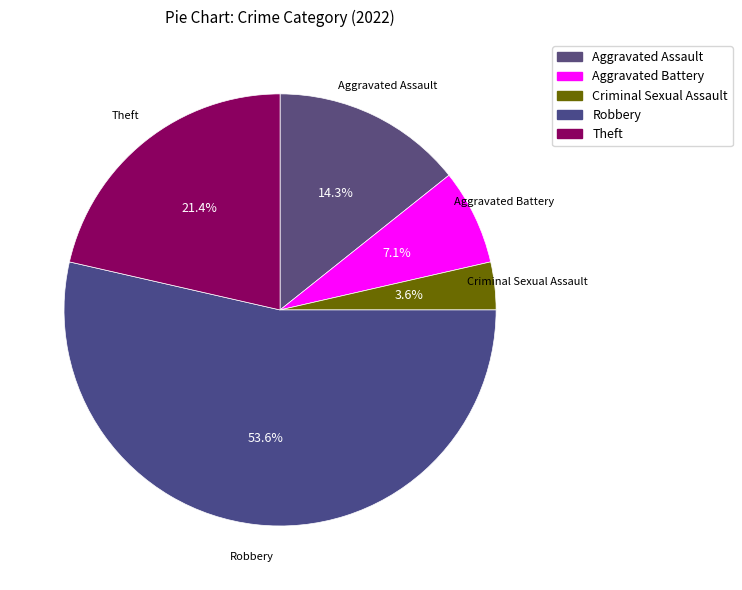

What is the ratio of the value at Theft to the value at Aggravated Assault?

1.5